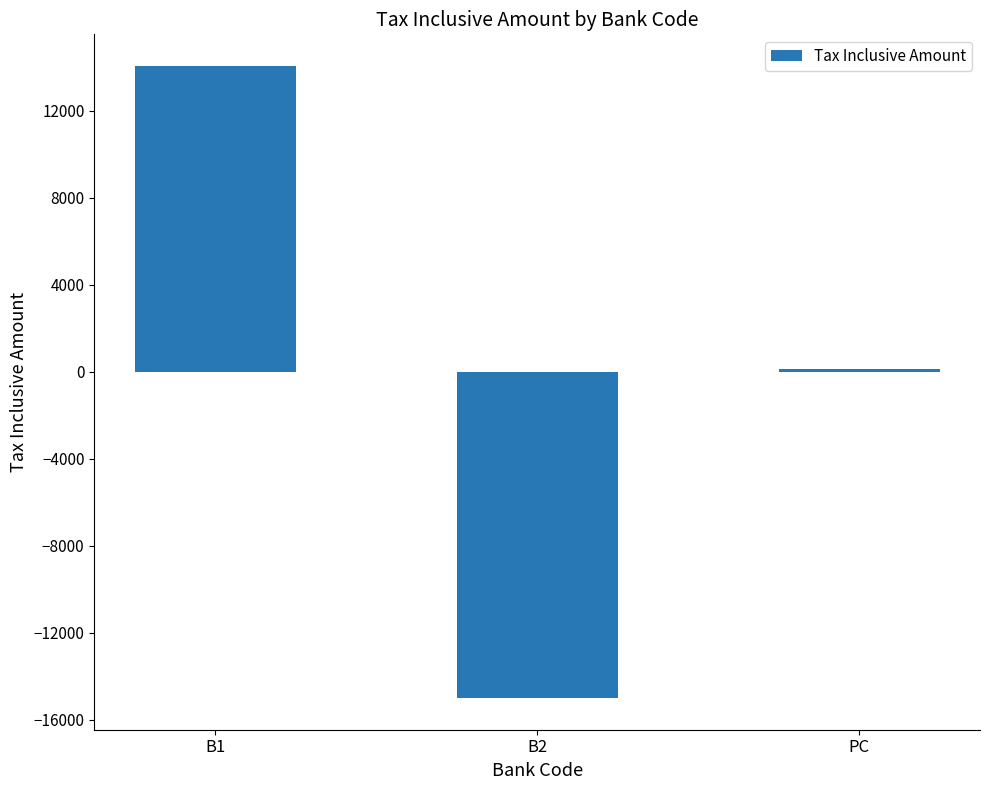

Which has a higher value, PC or B1?

B1